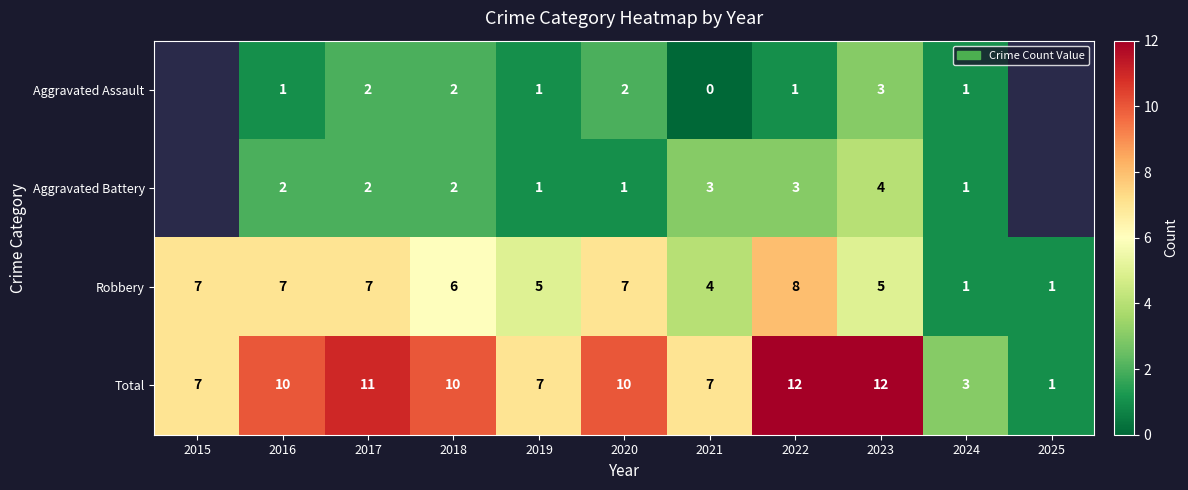

What is the spread (max minus min) of values at 2020?

9